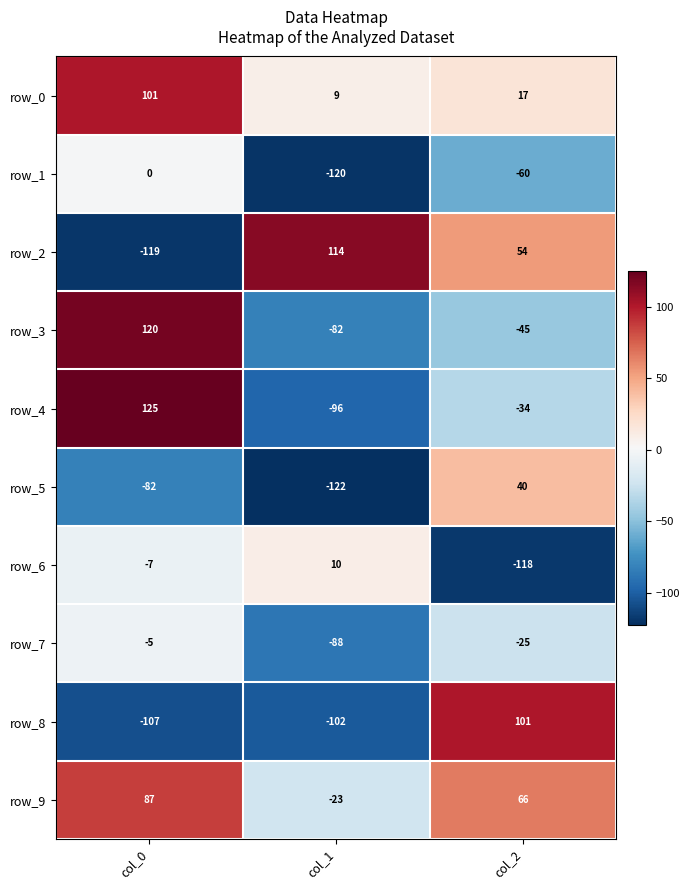

What is the total value across all series at col_2?

-4